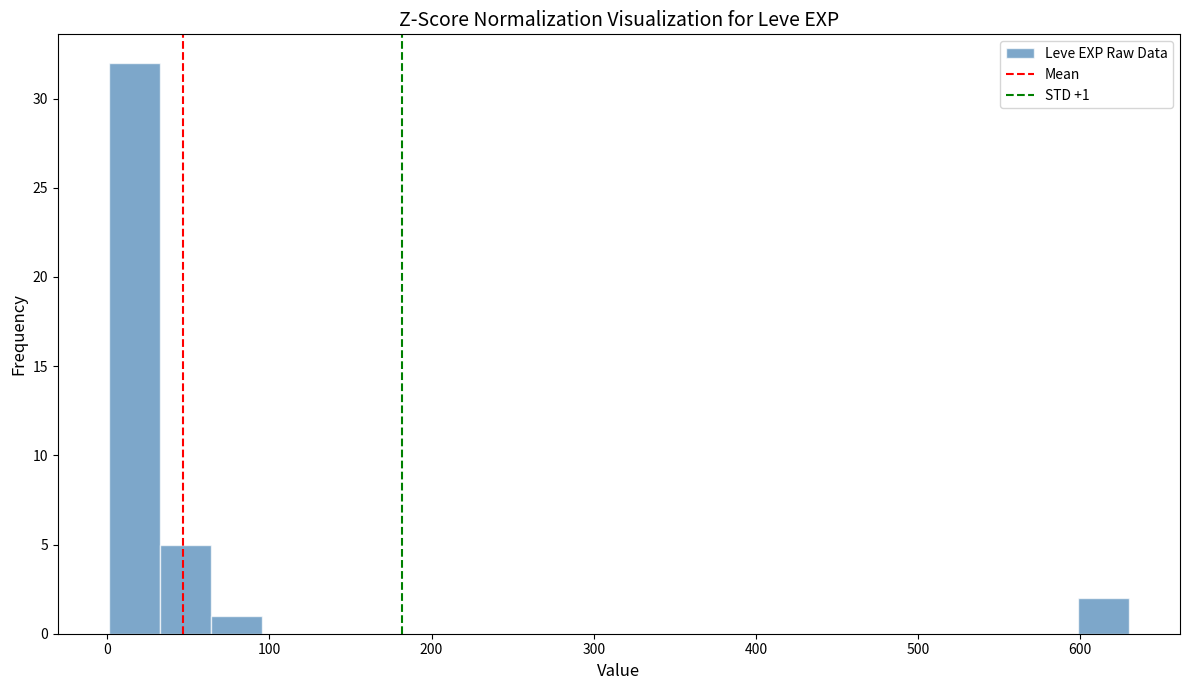

Around what value on the x-axis is the tallest bar? Give the approximate position of its centre, as read against the axis.

20